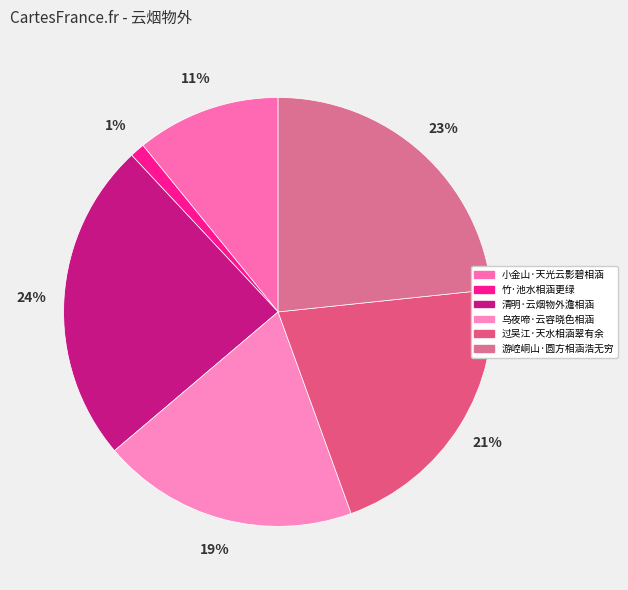

Count the number of slices in the pie.

6